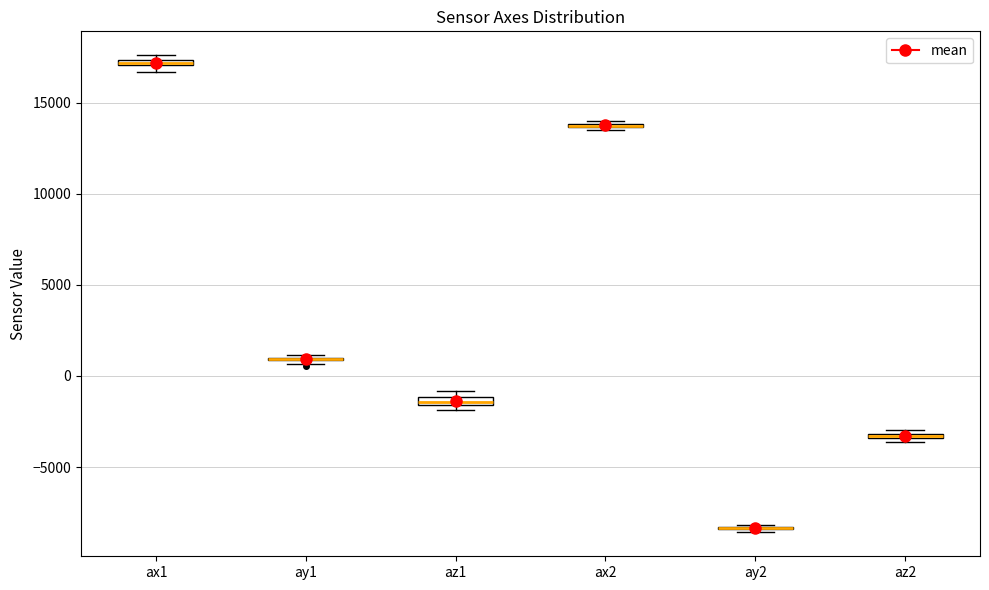

Where is the upper edge of the box for ax1 on the y-axis? The values are not printed on the chart, so give them approximately, as read against the axis.

17500